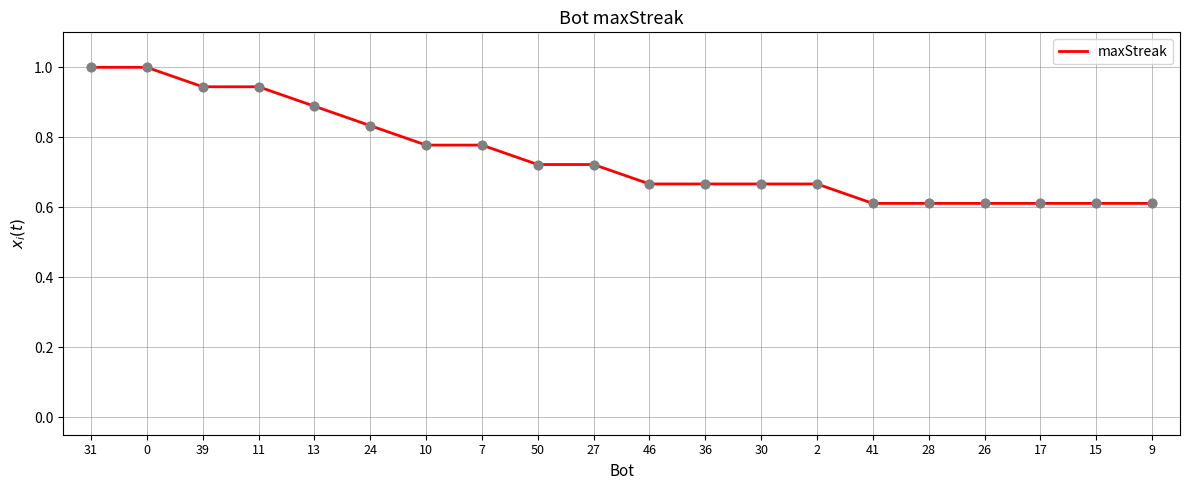

What is the change in value from 30 to 9?

-0.1